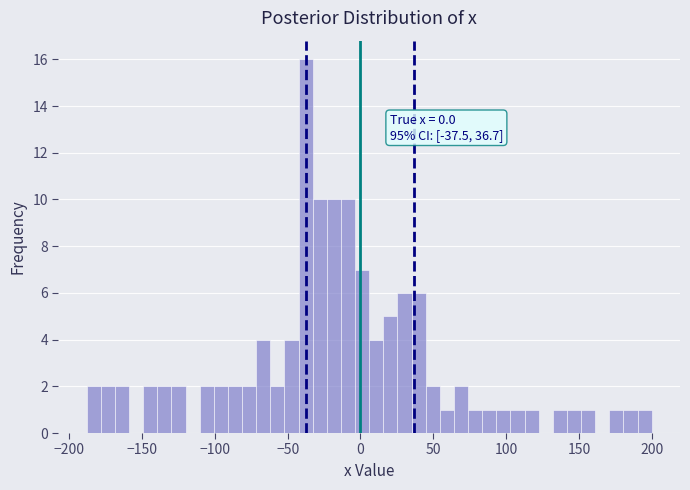

Around what value on the x-axis is the tallest bar? Give the approximate position of its centre, as read against the axis.

-40